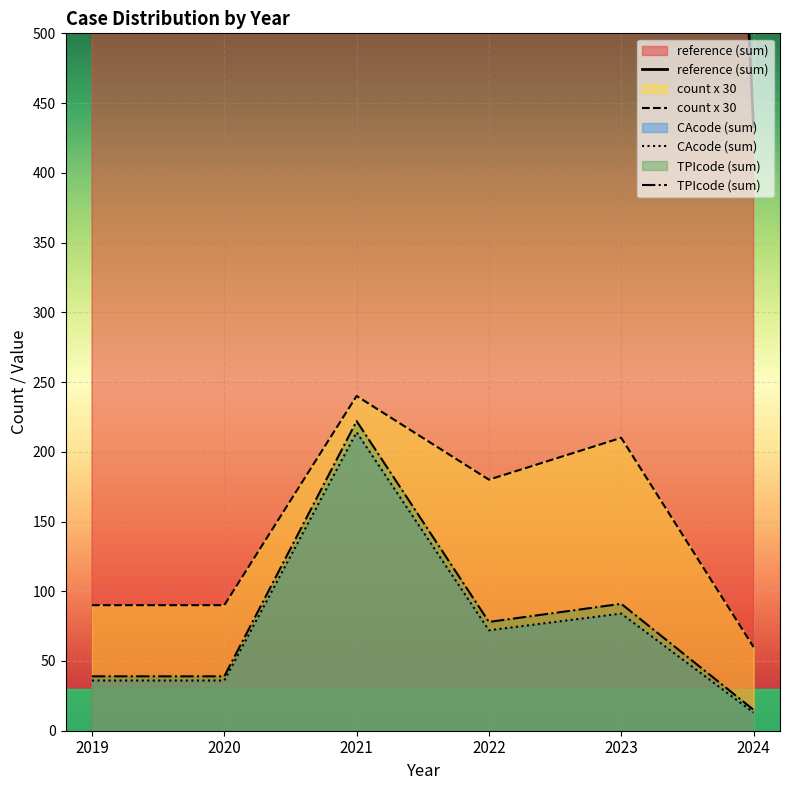

True or false: reference (sum) and CAcode (sum) cross at least once.

False